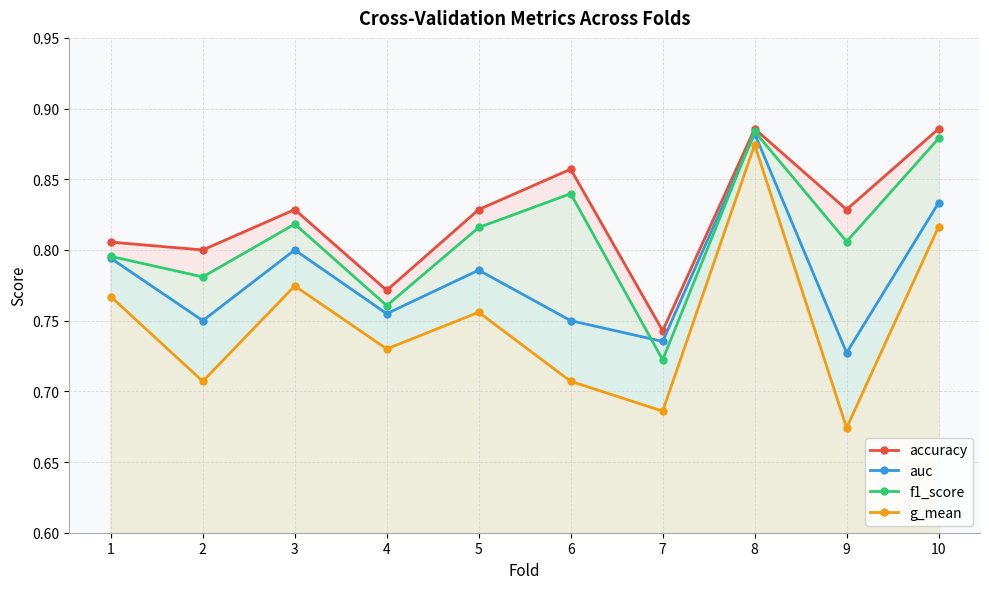

What is the value of the auc point at the 3rd from the left?

0.8